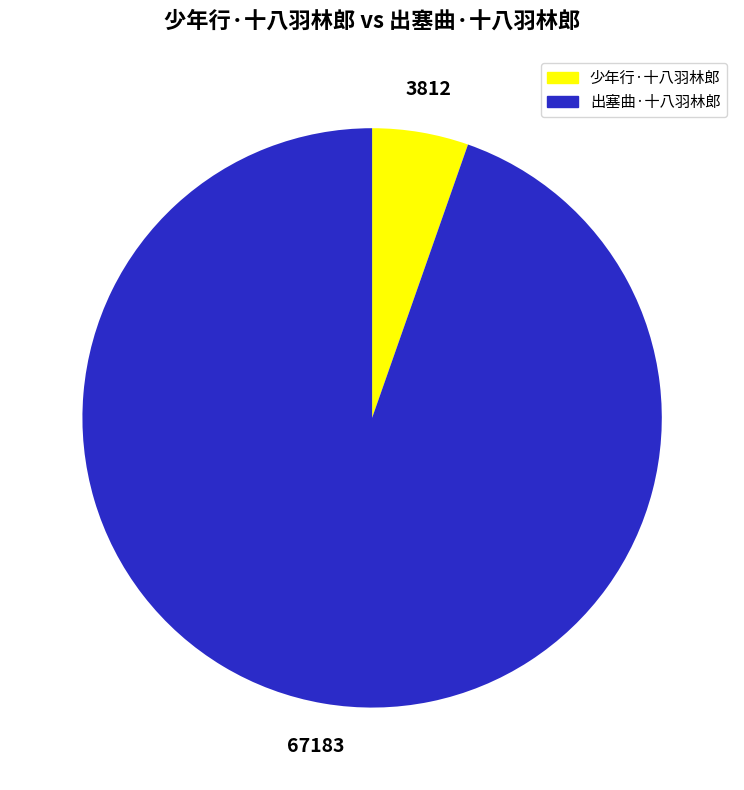

Do 少年行·十八羽林郎 and 出塞曲·十八羽林郎 together represent more than half of the pie?

Yes